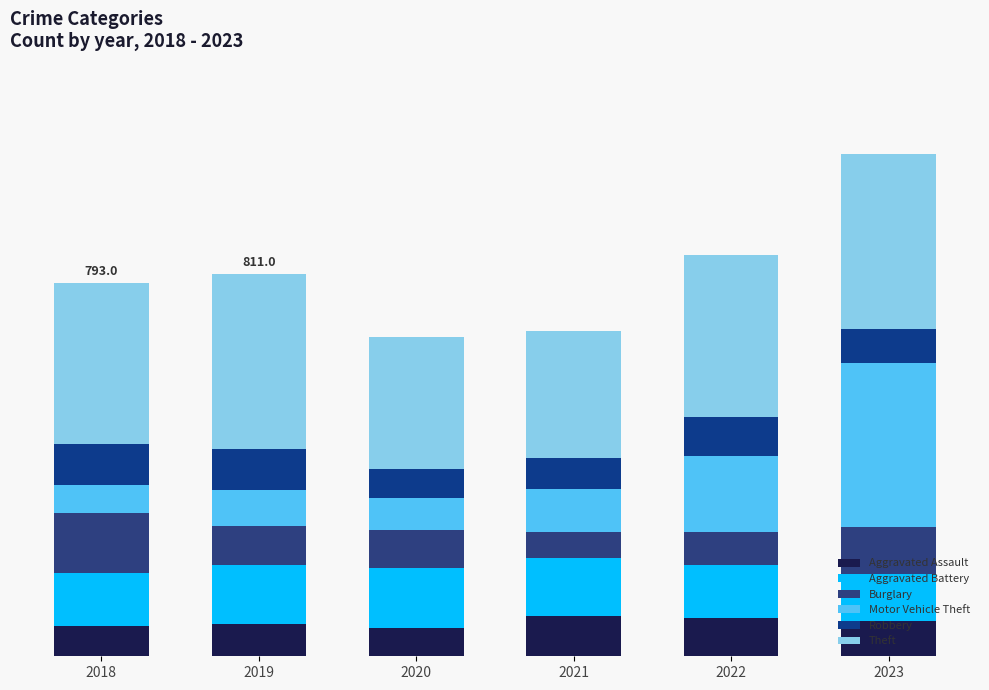

Rank the series at 2023 from highest to lowest value.

Theft, Motor Vehicle Theft, Aggravated Battery, Burglary, Aggravated Assault, Robbery